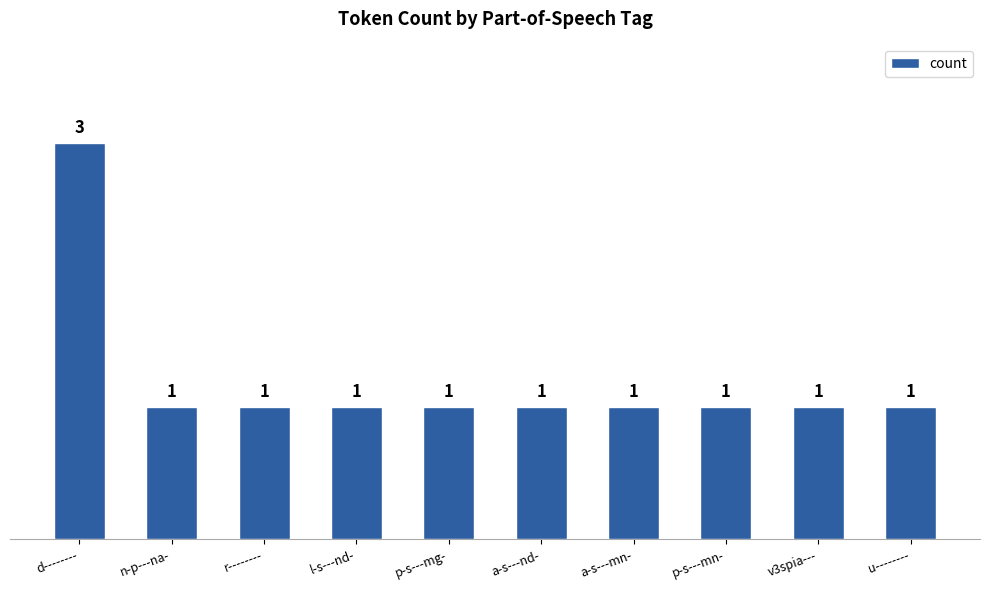

What is the label of the 10th bar from the left?

u--------